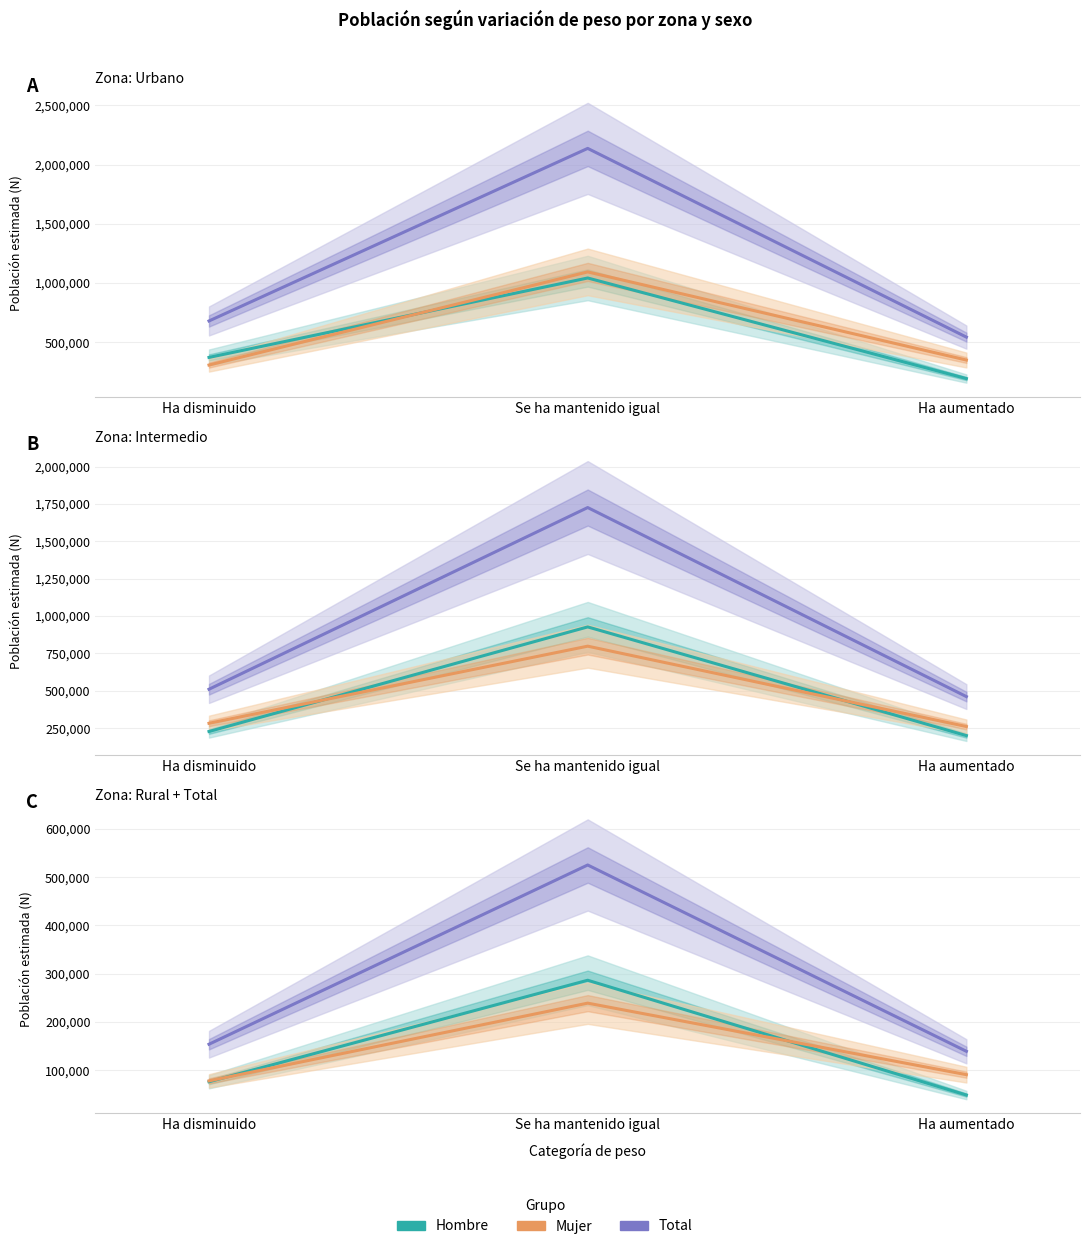

What is the difference between the Total values at Ha aumentado and Se ha mantenido igual?

386228